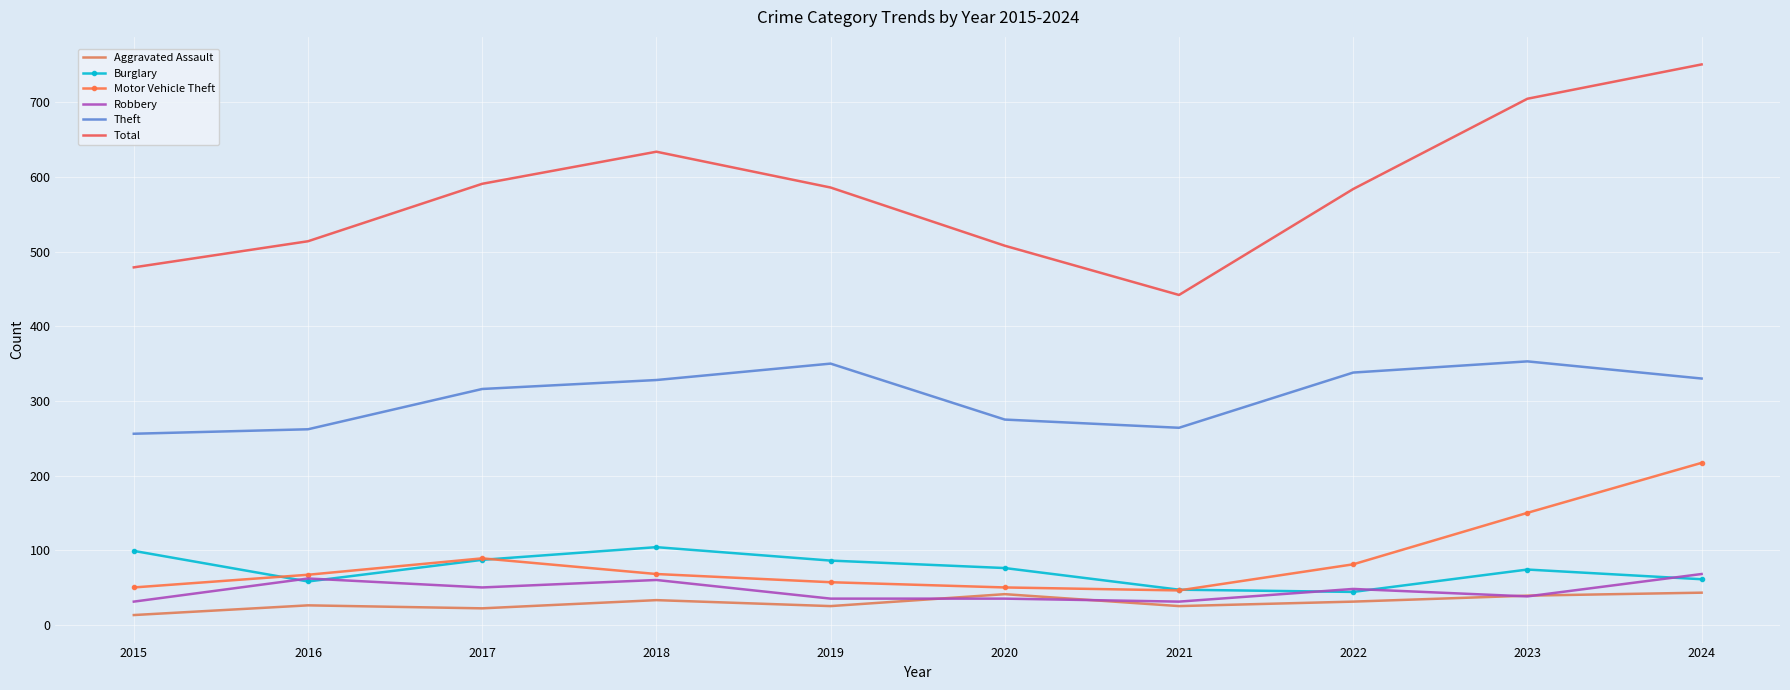

At which label is Theft closest to 304?

2017